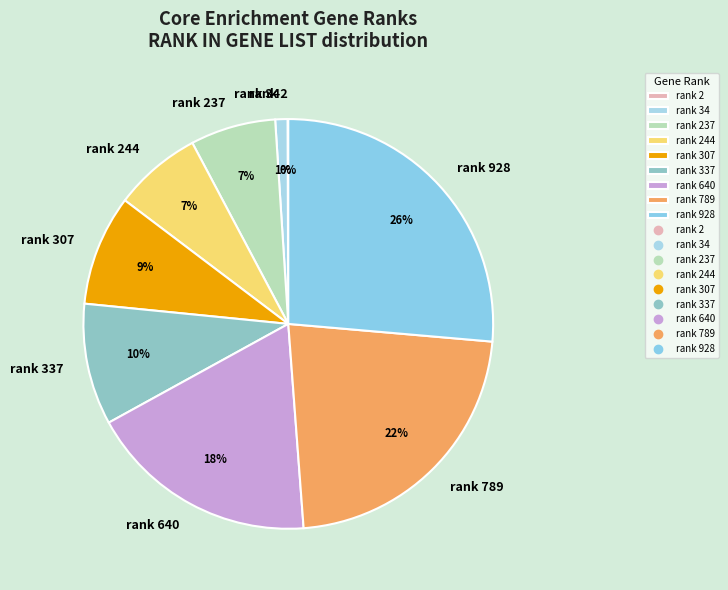

Which has a higher value, rank 34 or rank 307?

rank 307